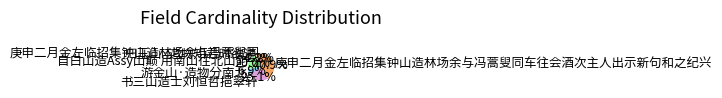

Does any single category account for the majority?

No